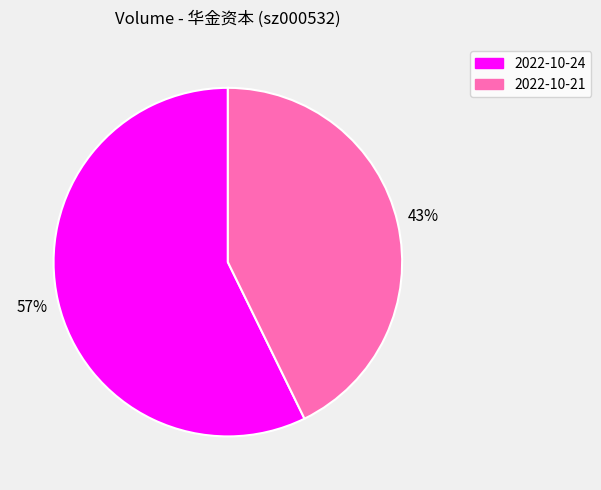

What percentage is the 2022-10-21 slice, to the nearest percent?

43%